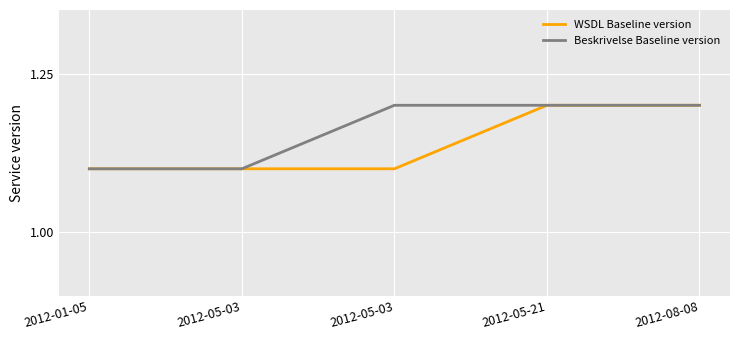

List the series in order of their overall mean, lowest first.

WSDL Baseline version, Beskrivelse Baseline version